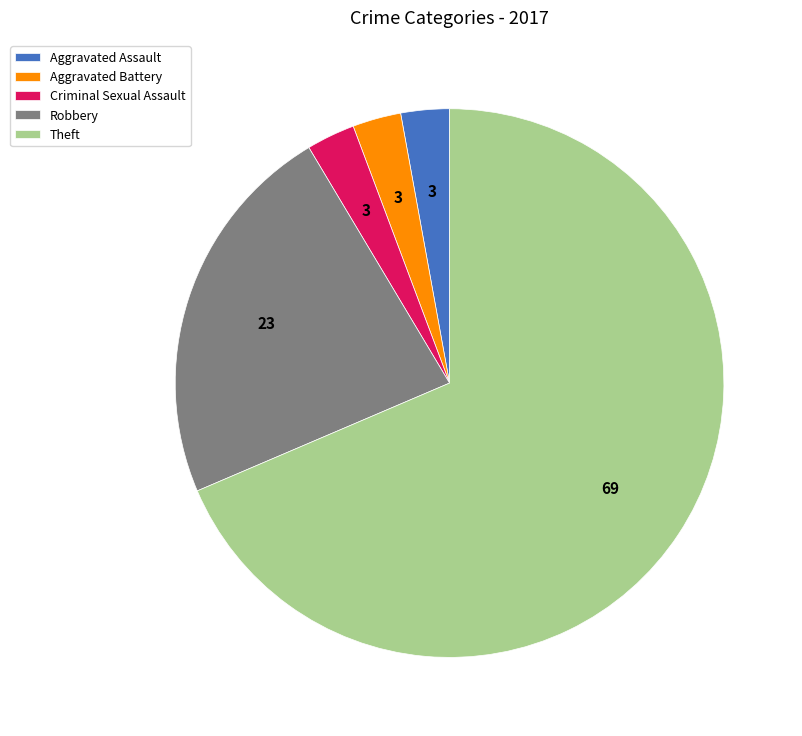

Is the sum of Aggravated Assault and Aggravated Battery greater than half?

No